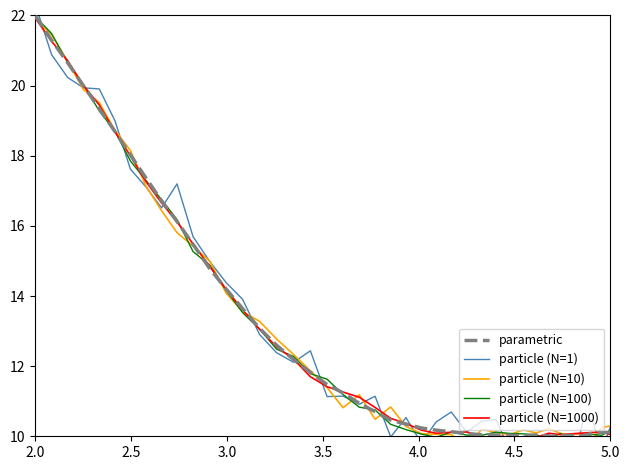

Which series has the largest range (max minus min)?

particle (N=1)